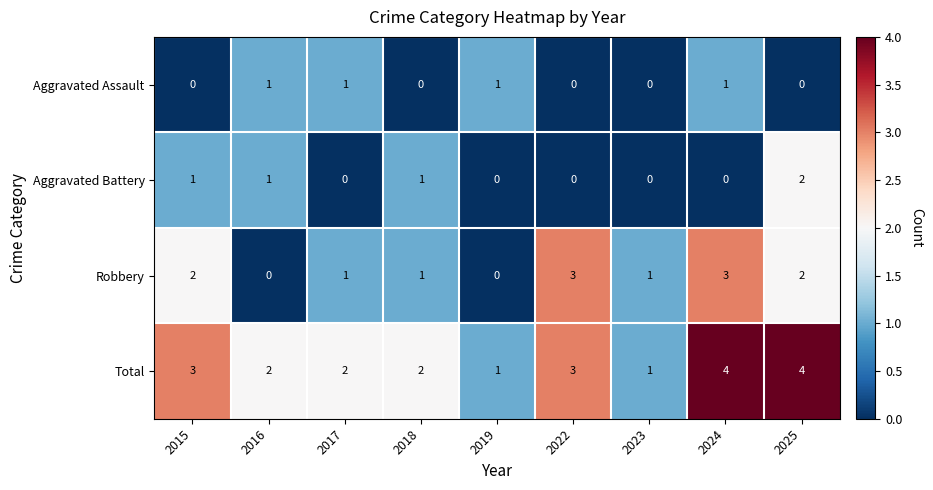

What is the total value across all series at 2017?

4